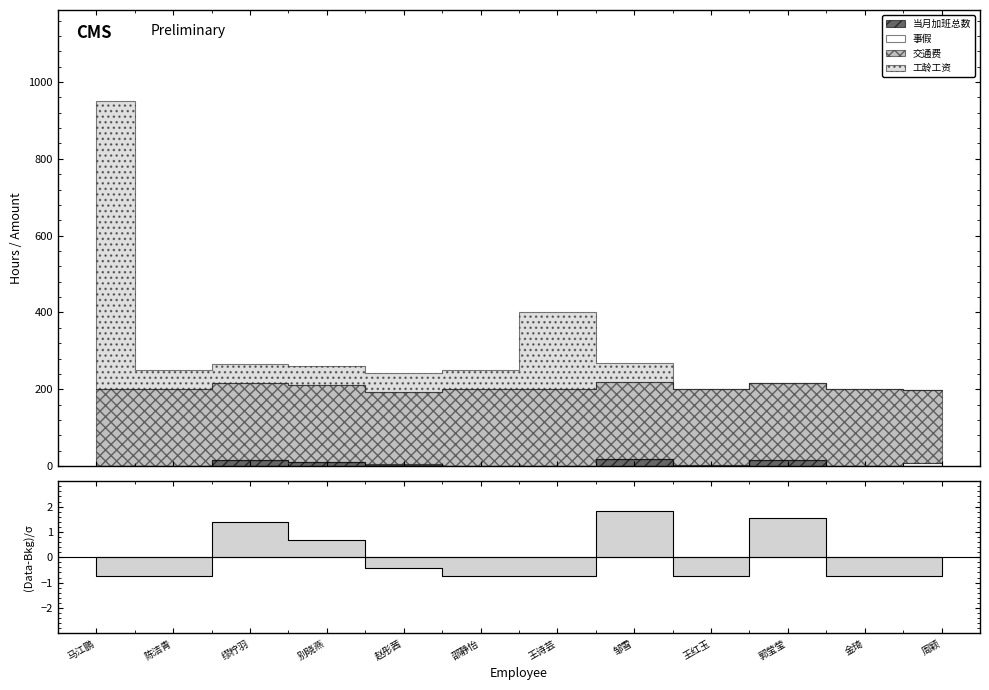

At how many categories does at least one series exceed 724?

1